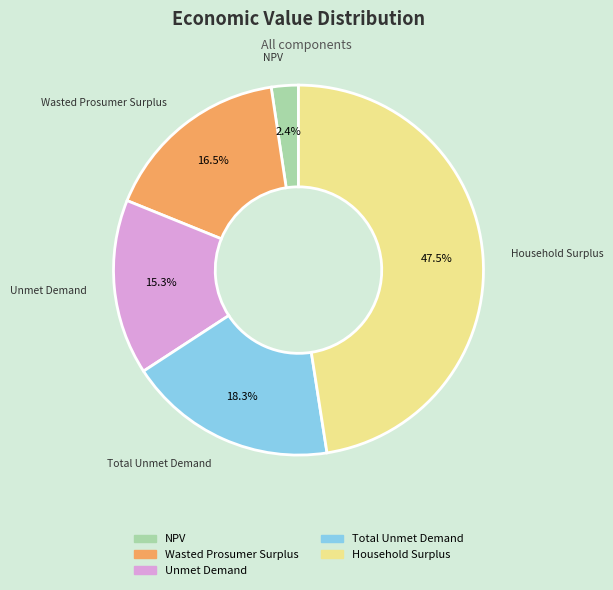

What is the largest slice in the pie chart?

Household Surplus